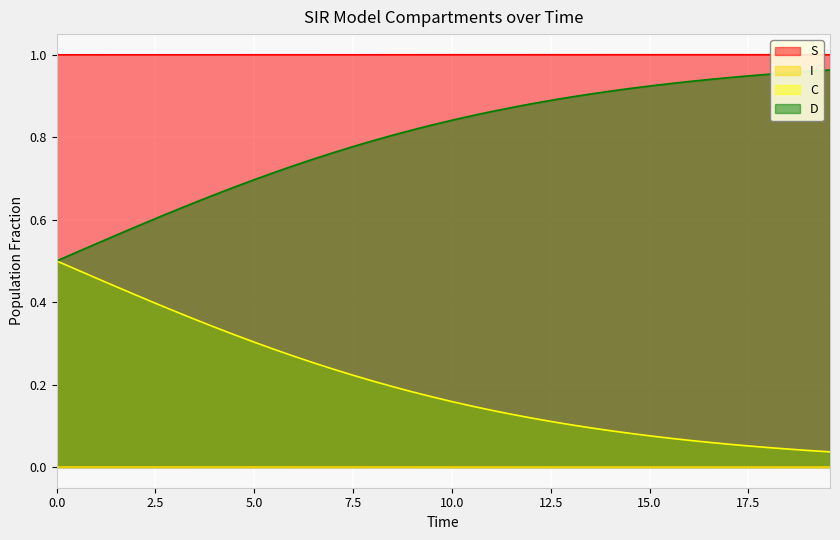

Which series has the widest spread of values?

C